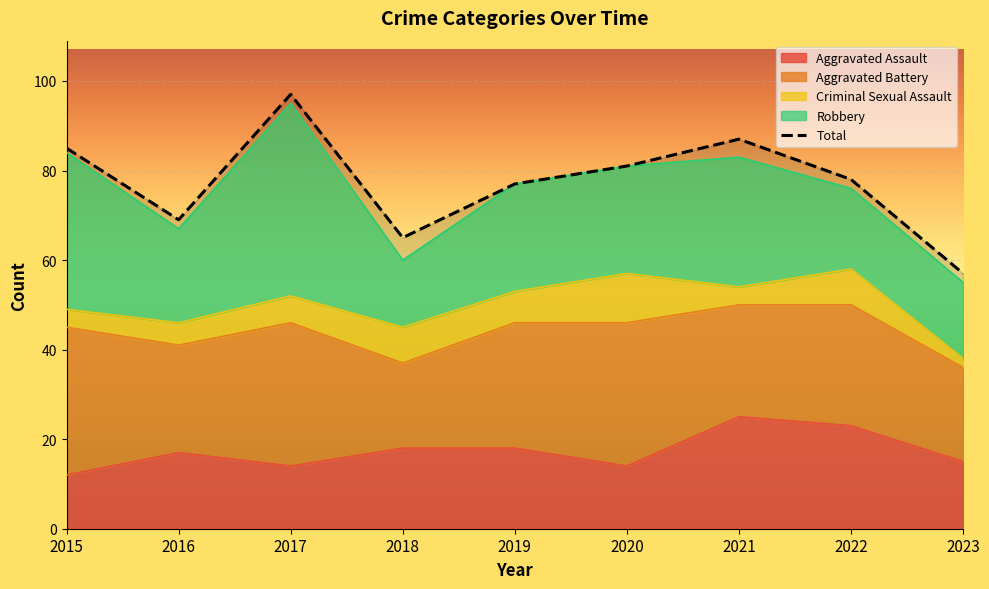

Rank the categories by value from highest to lowest.

2017, 2021, 2015, 2020, 2022, 2019, 2016, 2018, 2023